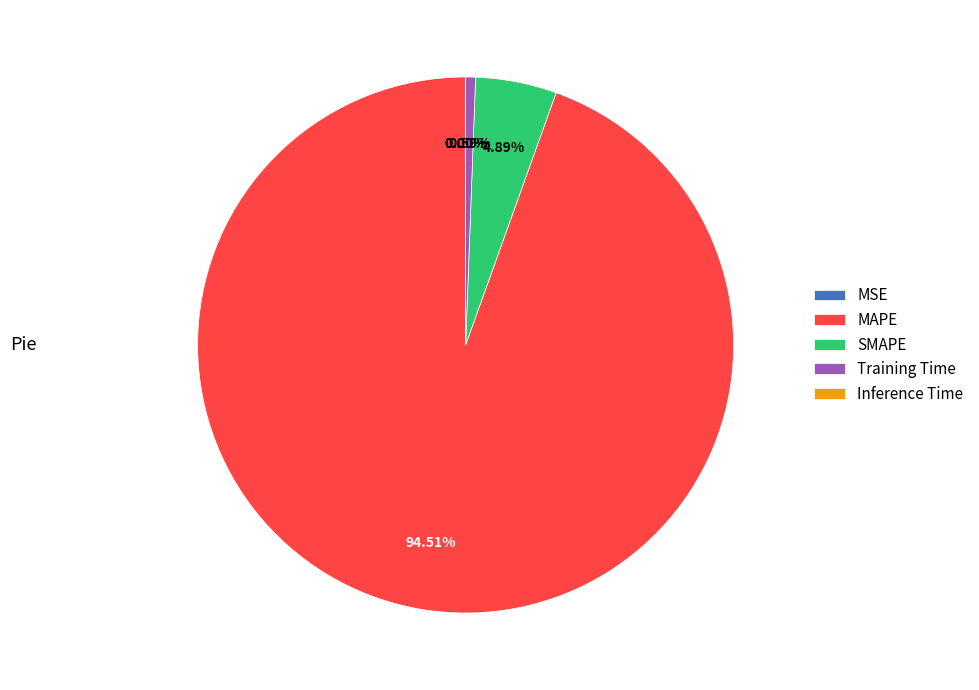

Is there any slice that represents more than half of the pie?

Yes